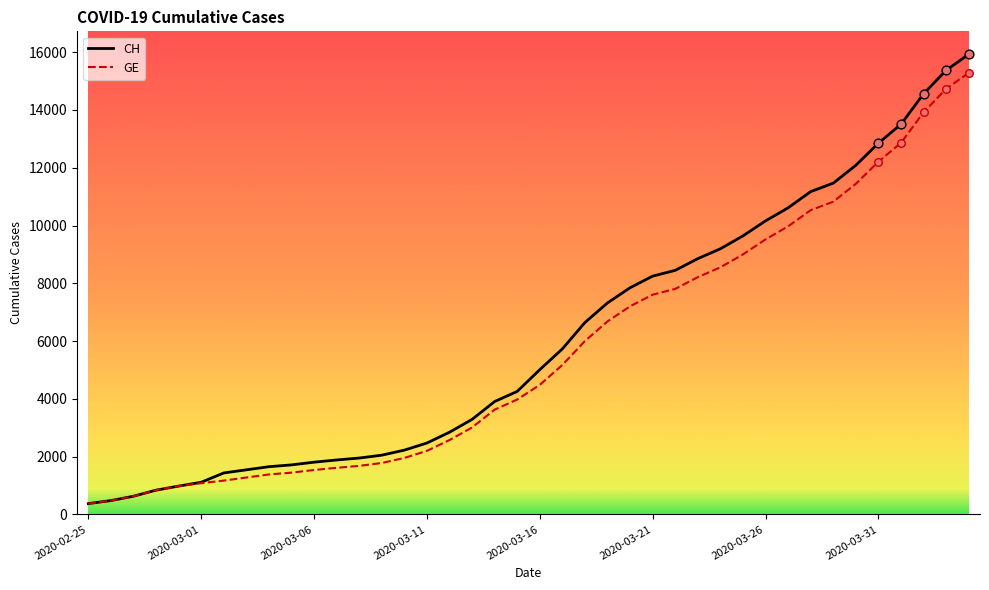

Which series has the largest total across all categories?

CH